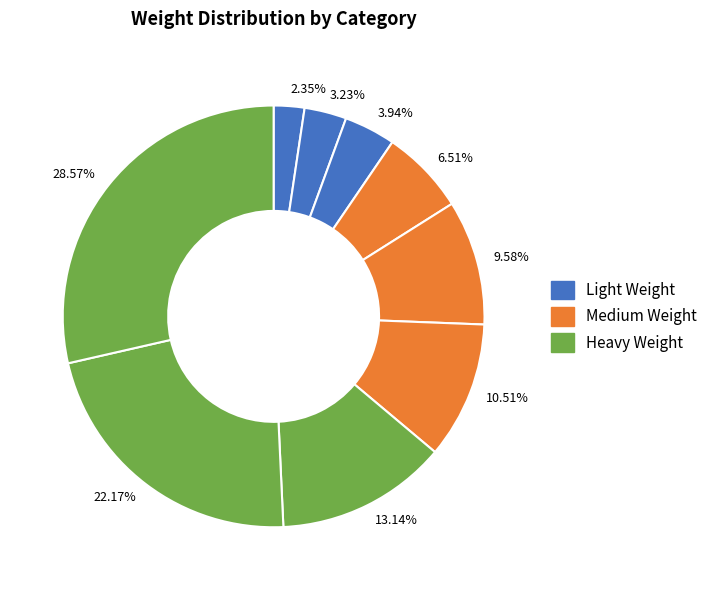

Approximately how many times larger is the value at 3.94% compared to 3.23%?

1.2